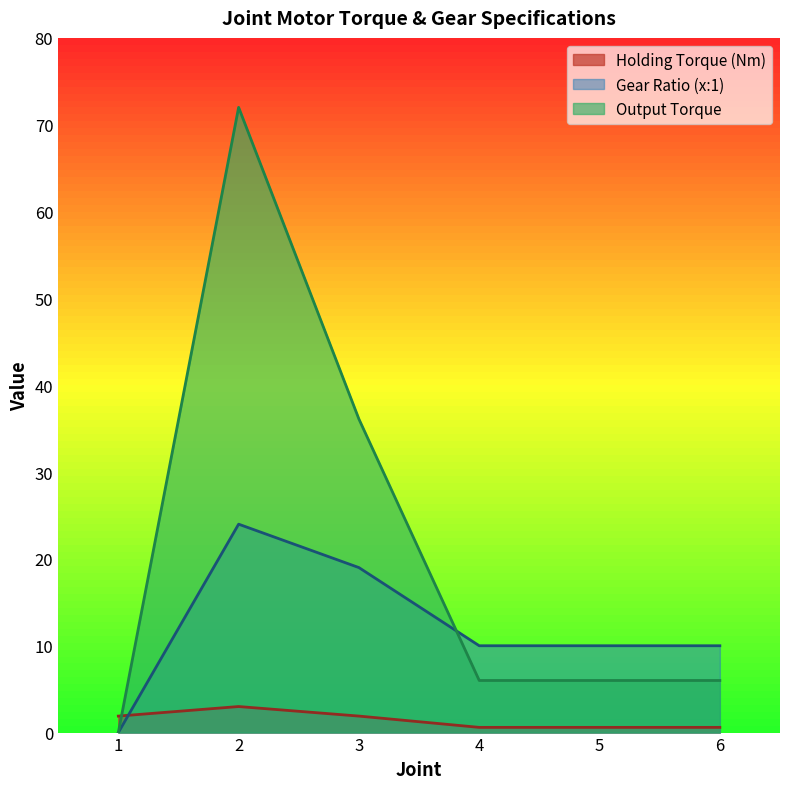

Which series has the largest total across all categories?

Output Torque